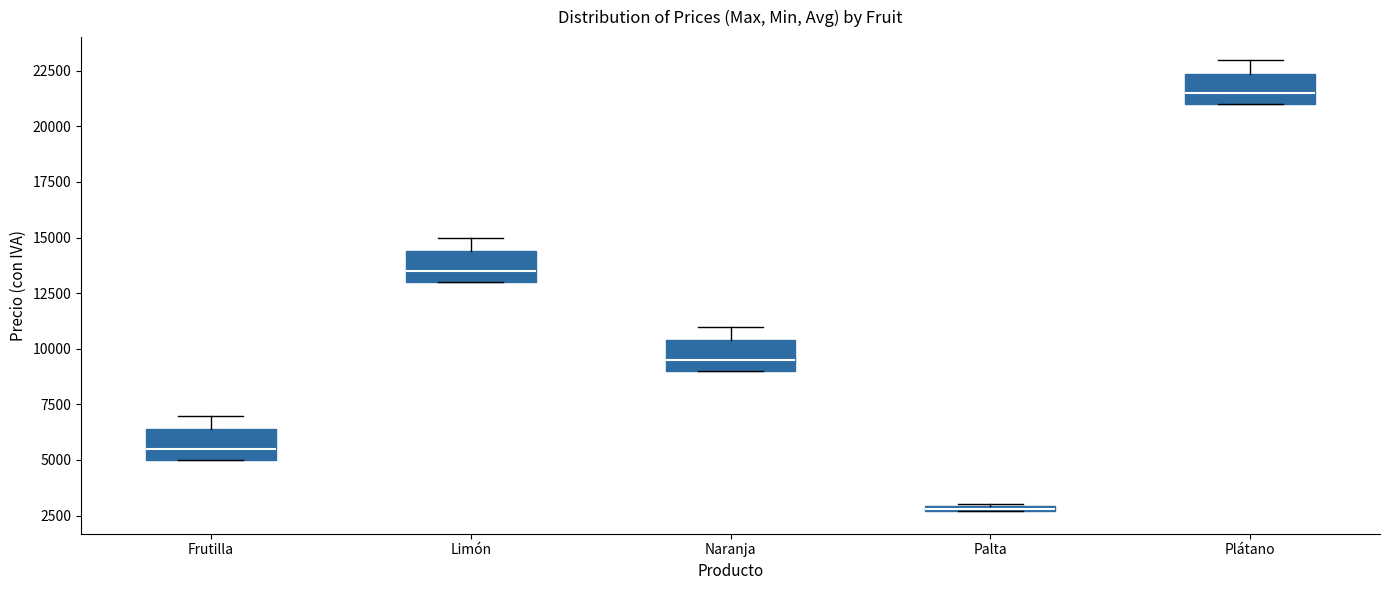

Which box's median line is the highest?

Plátano